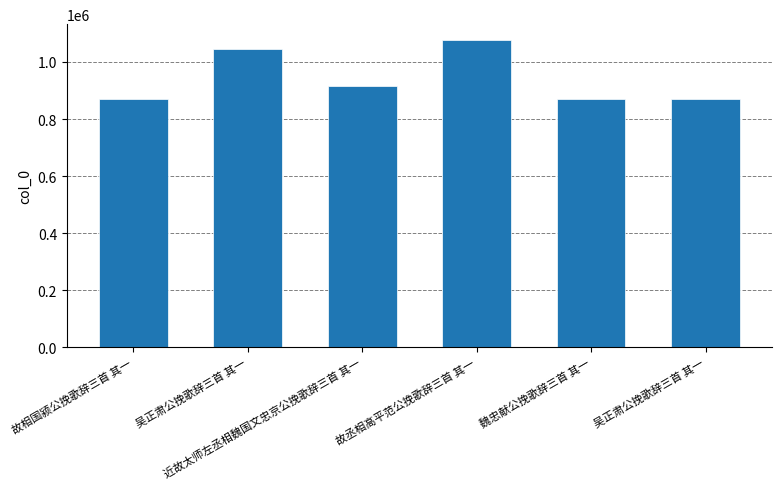

What is the difference between the values at 魏忠献公挽歌辞三首 其一 and 故丞相高平范公挽歌辞三首 其一?

208661